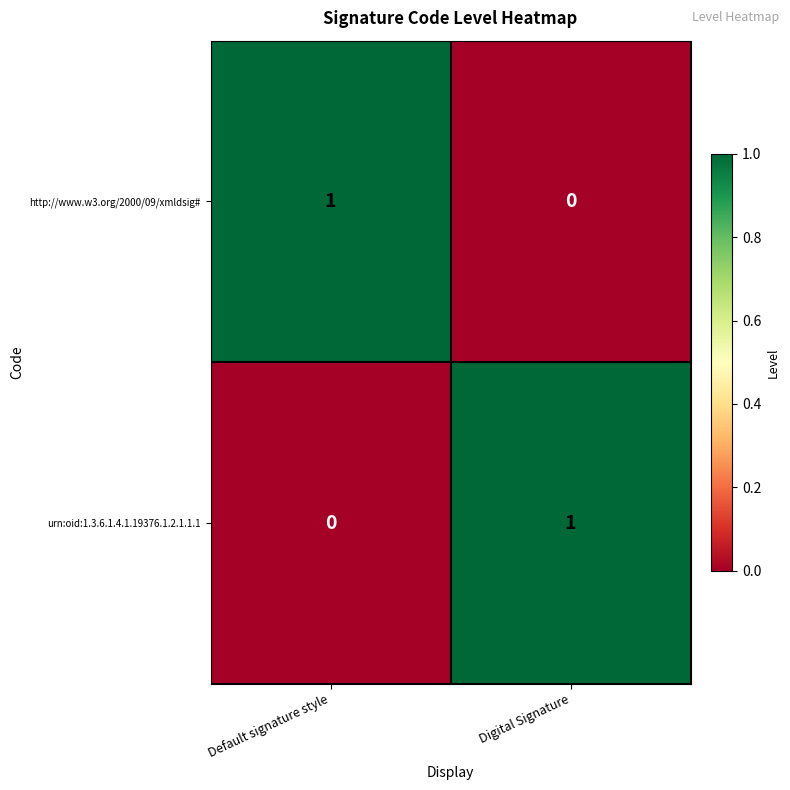

Rank the series at Digital Signature from highest to lowest value.

urn:oid:1.3.6.1.4.1.19376.1.2.1.1.1, http://www.w3.org/2000/09/xmldsig#